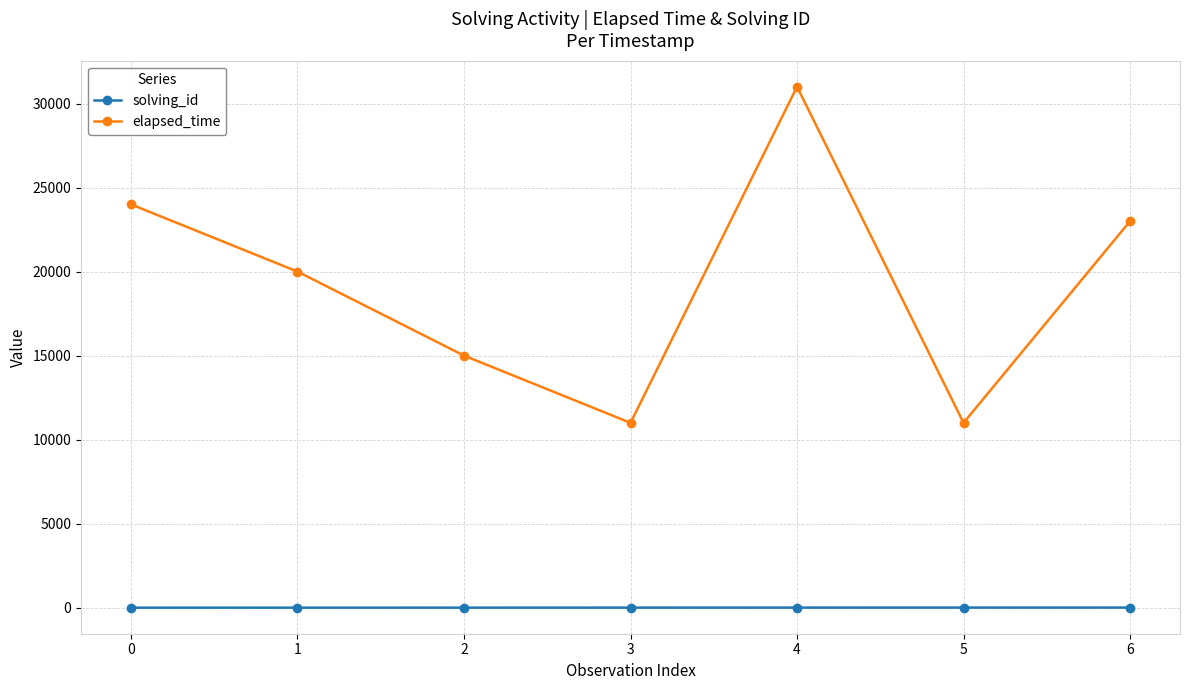

Does the chart have visible grid lines?

Yes